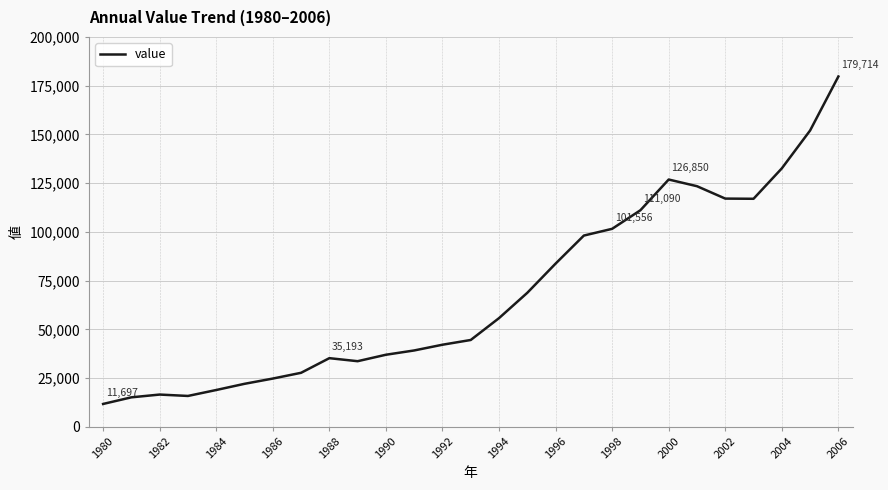

What is the greatest value displayed?

179714